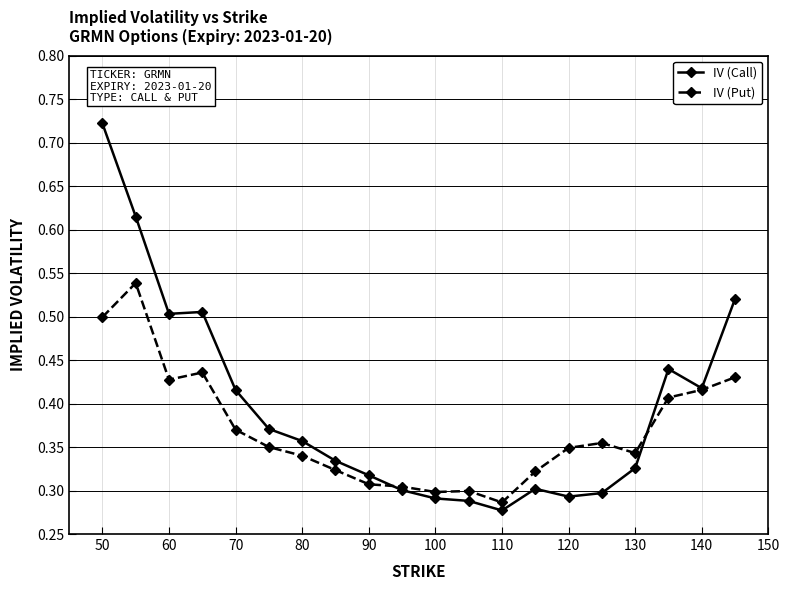

Which series has the largest range (max minus min)?

IV (Call)